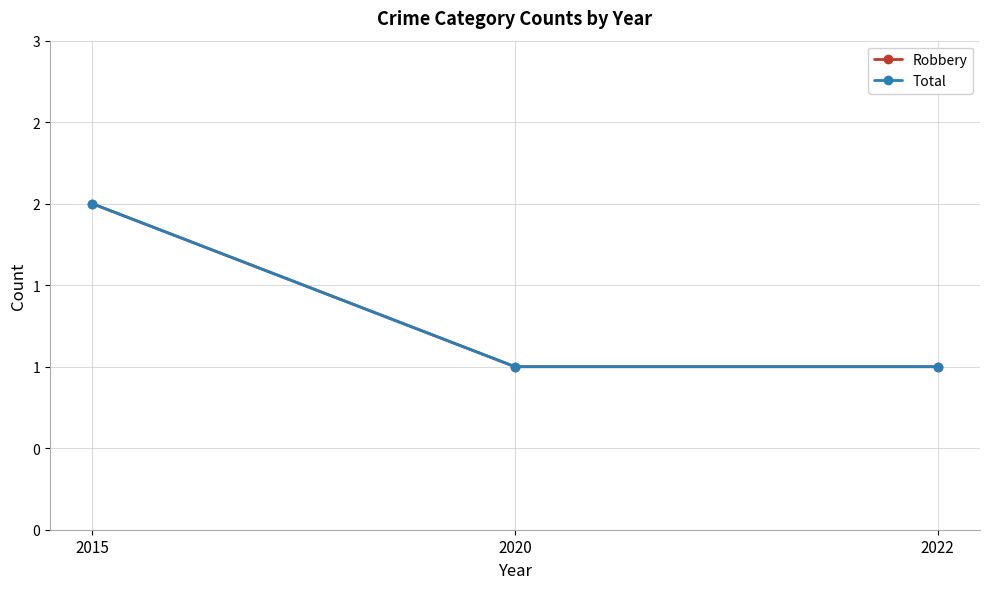

What is the sum of the Robbery values at 2022 and 2015?

3